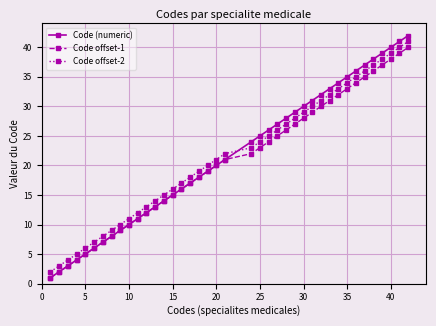

True or false: Code offset-2 and Code (numeric) cross at least once.

True